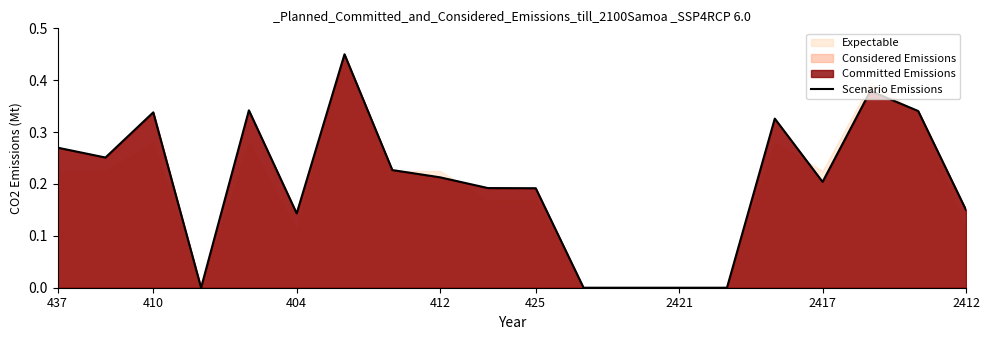

Reading left to right, extract all data points from this chart.

0.3	0.3	0.3	0.0	0.3	0.1	0.5	0.2	0.2	0.2	0.2	0.0	0.0	0.0	0.0	0.3	0.2	0.4	0.3	0.1